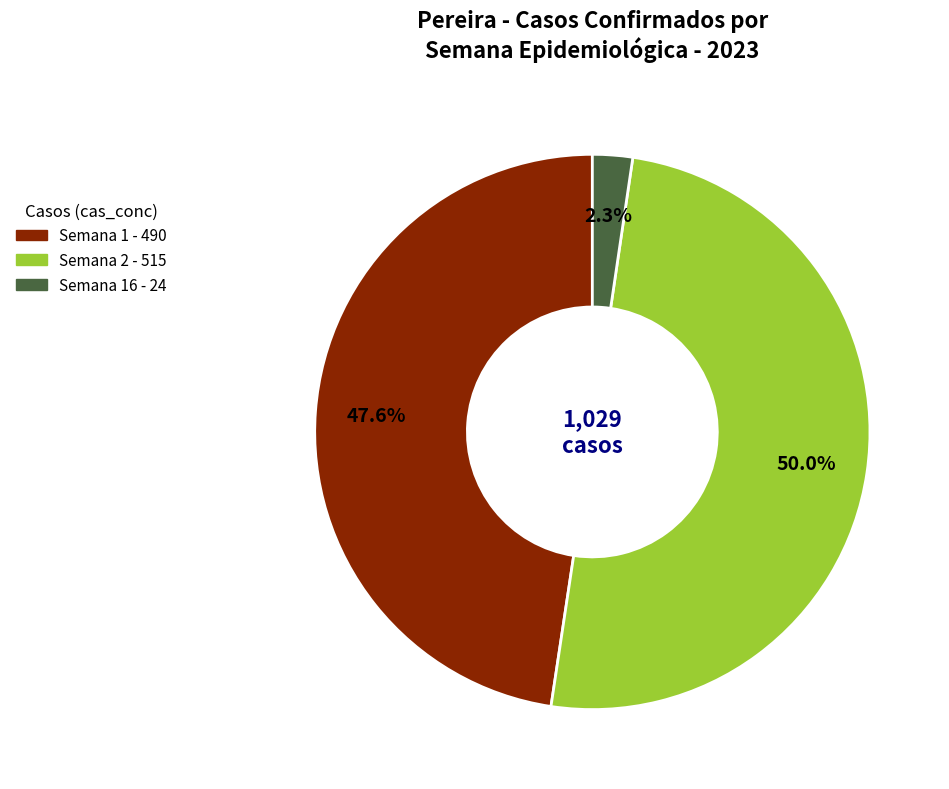

Count the number of slices in the pie.

3